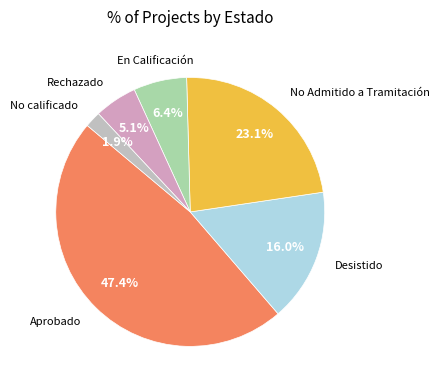

Is there any slice that represents more than half of the pie?

No